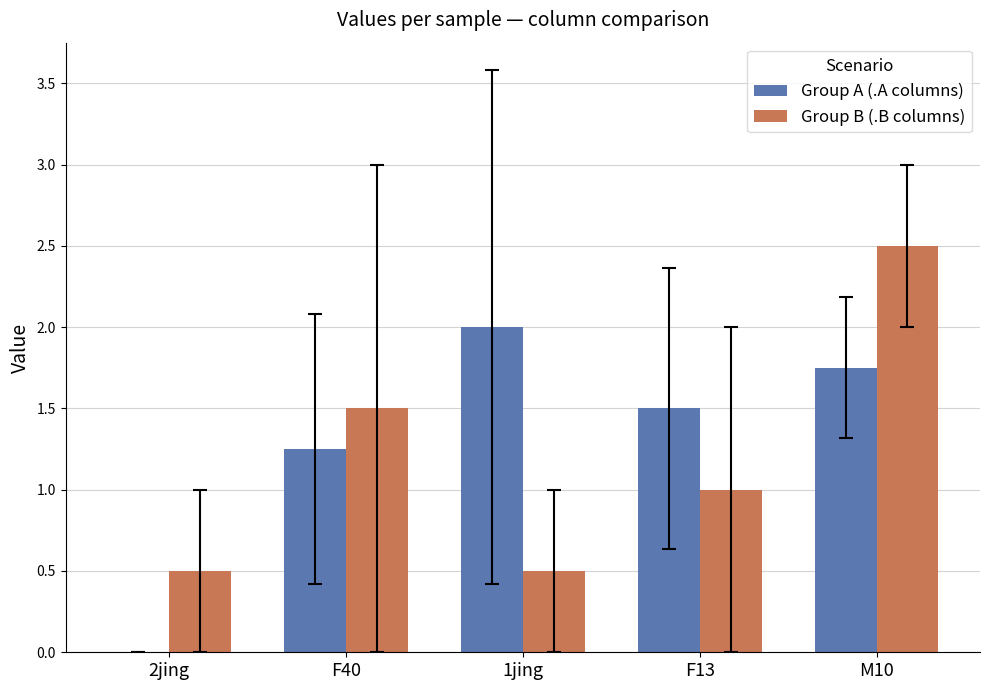

What is the sum of the Group B (.B columns) values at 1jing and F40?

2.0